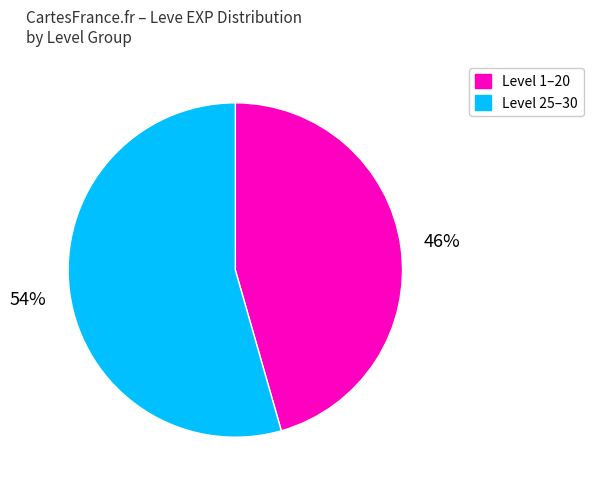

Does any single category account for the majority?

Yes